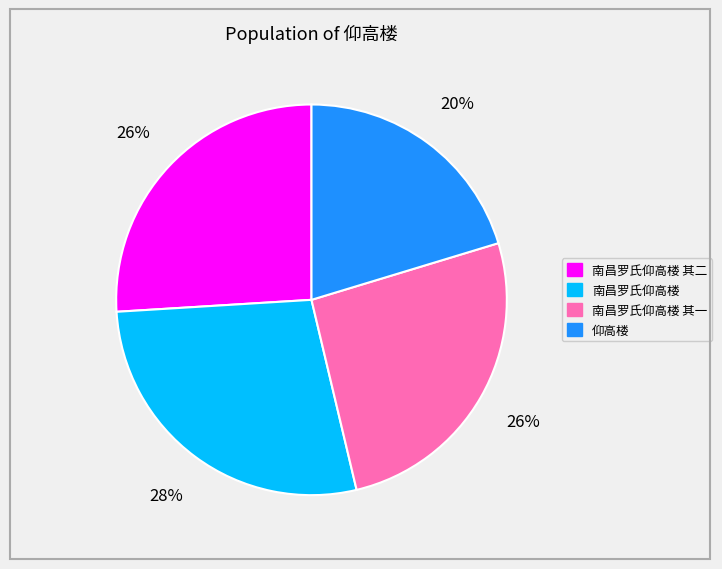

To the nearest percent, what is the average slice percentage?

25%